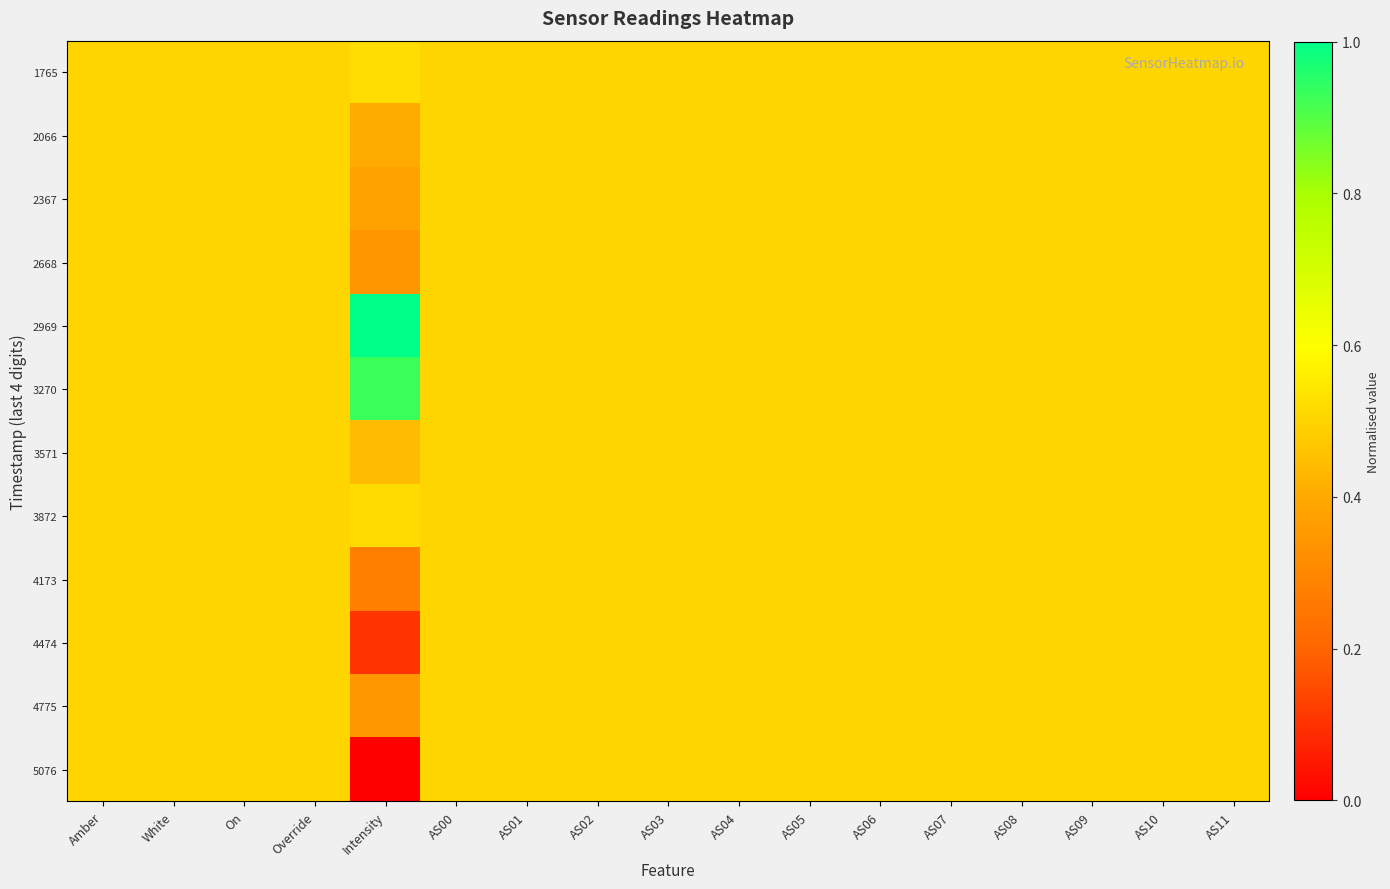

Which label corresponds to the largest value in the chart?

Intensity